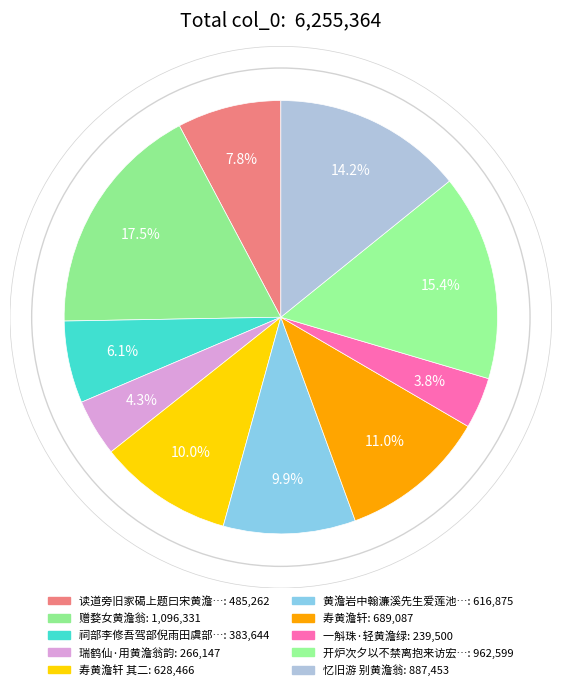

How many segments does this pie chart have?

10